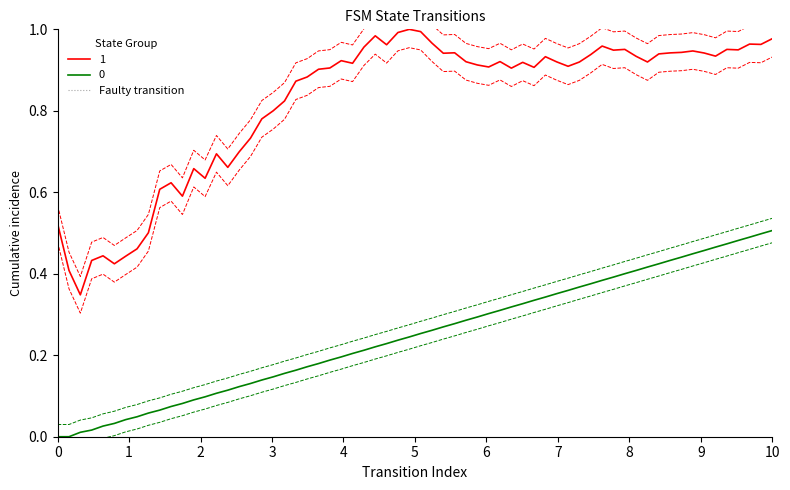

Does the chart display data point markers on the line(s)?

No